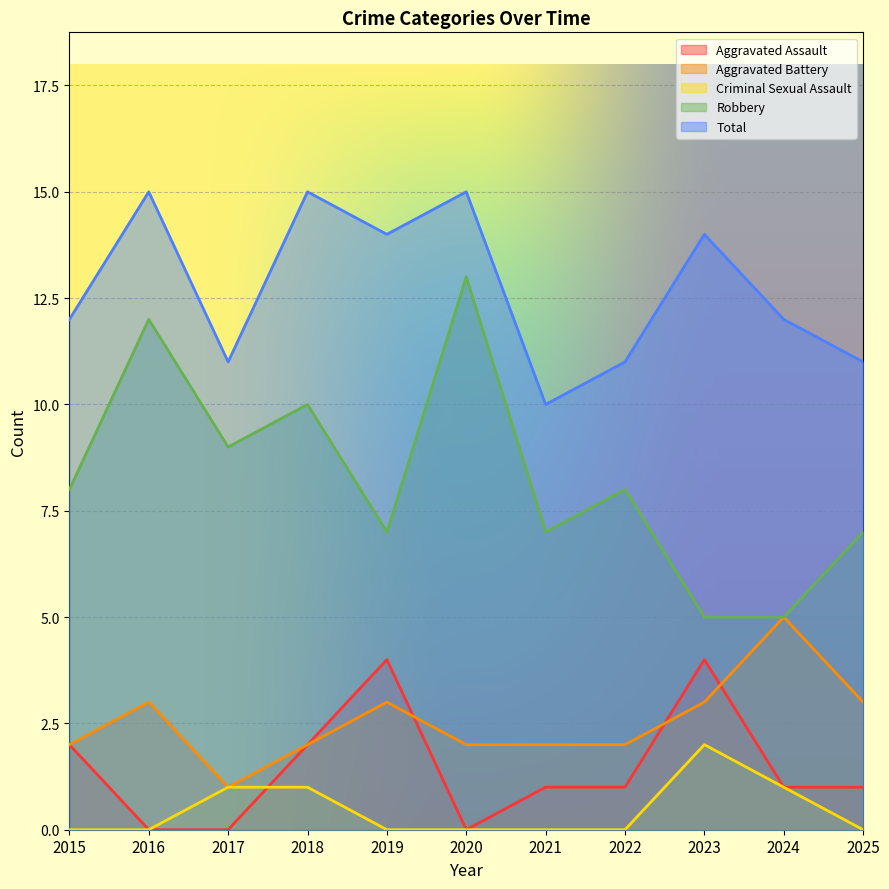

How many series are shown in this chart?

5